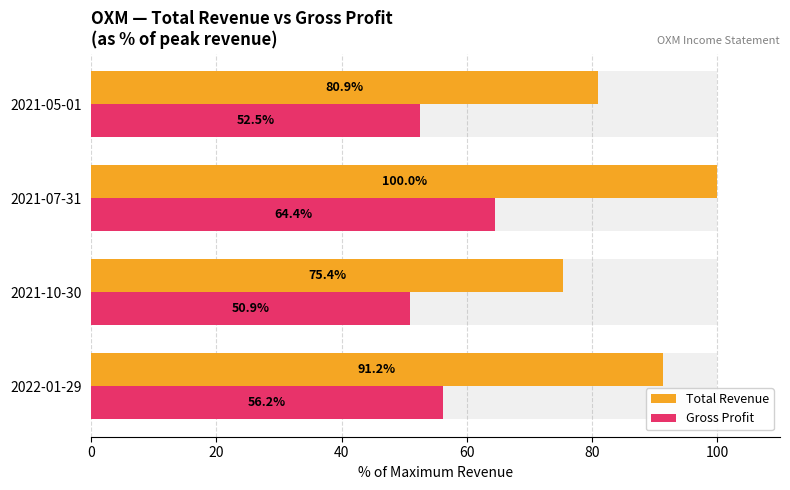

At 2021-05-01, list the series in order from smallest to largest.

Gross Profit, Total Revenue